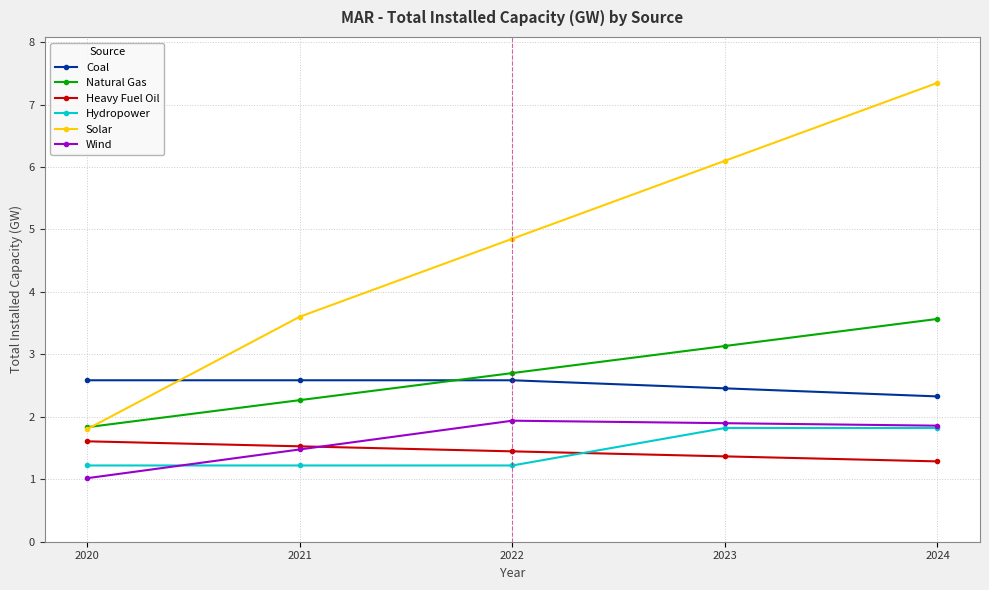

True or false: Wind has a value of 0.2 at 2020.

False